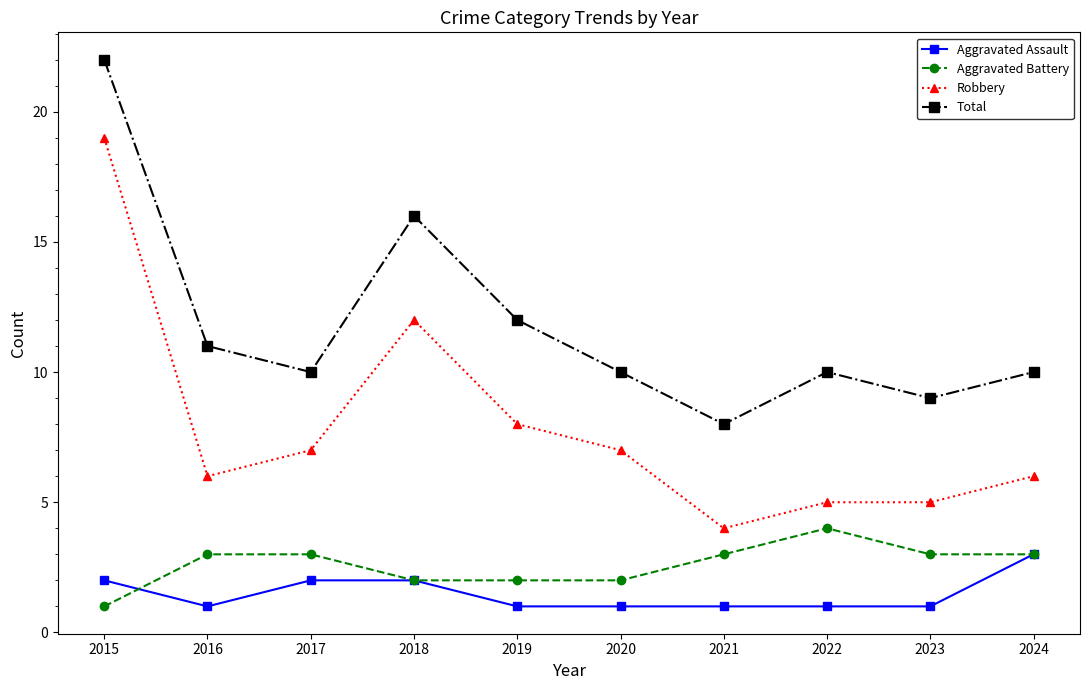

Which series has the largest total across all categories?

Total